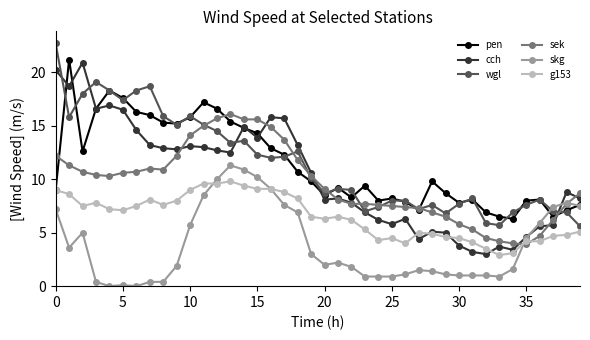

What is the lowest value of the cch series?

3.0